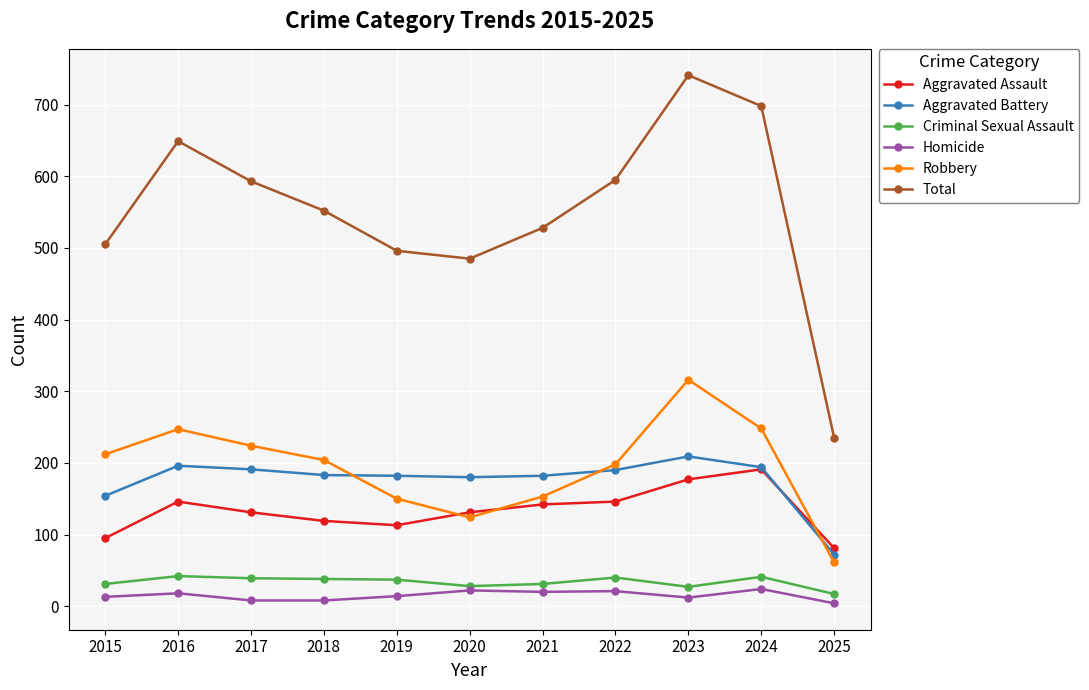

In Robbery, how many points are lower than both neighbors (excluding endpoints)?

1